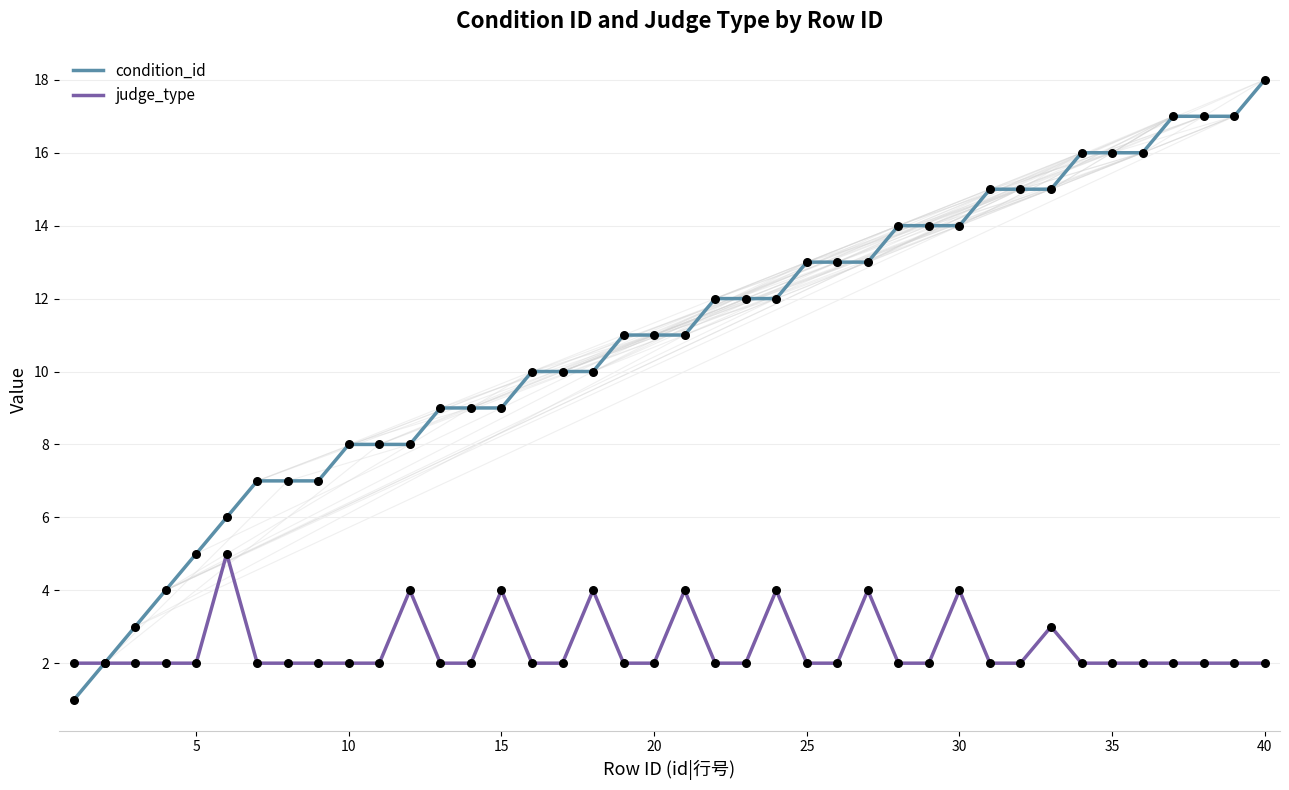

What are all the series names shown in the legend?

condition_id, judge_type